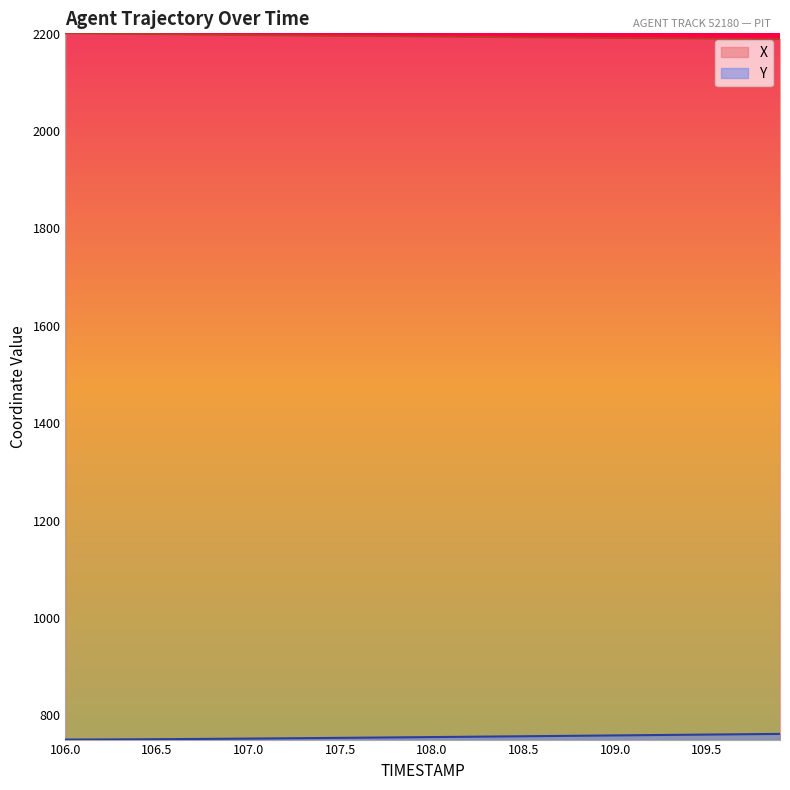

The value of X at 108.7 is 3447.8. True or false?

False